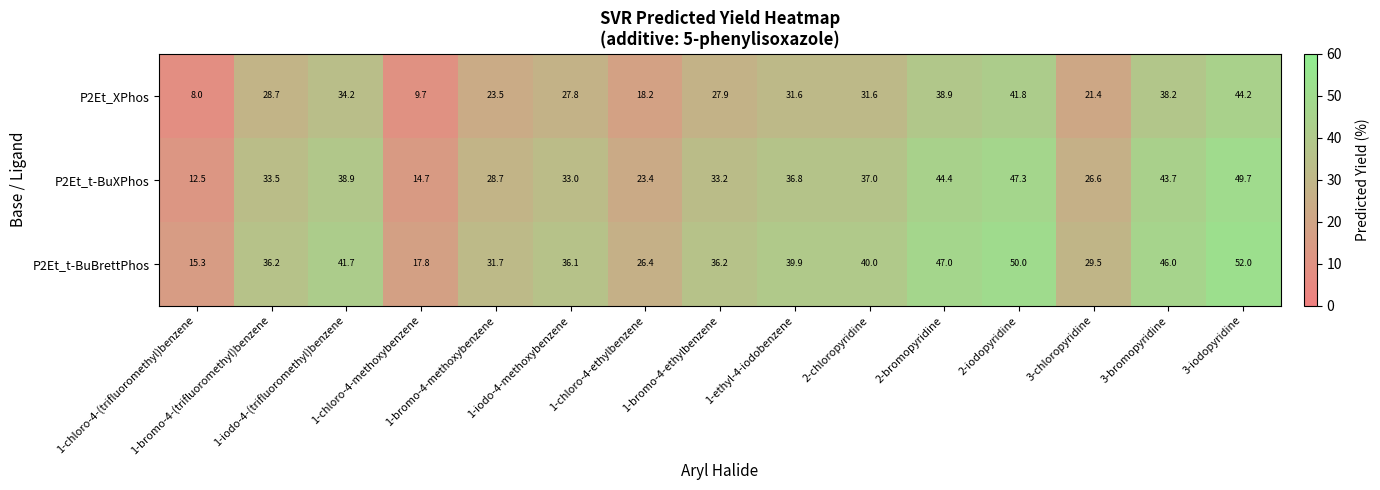

Which series has the largest range (max minus min)?

P2Et_t-BuXPhos